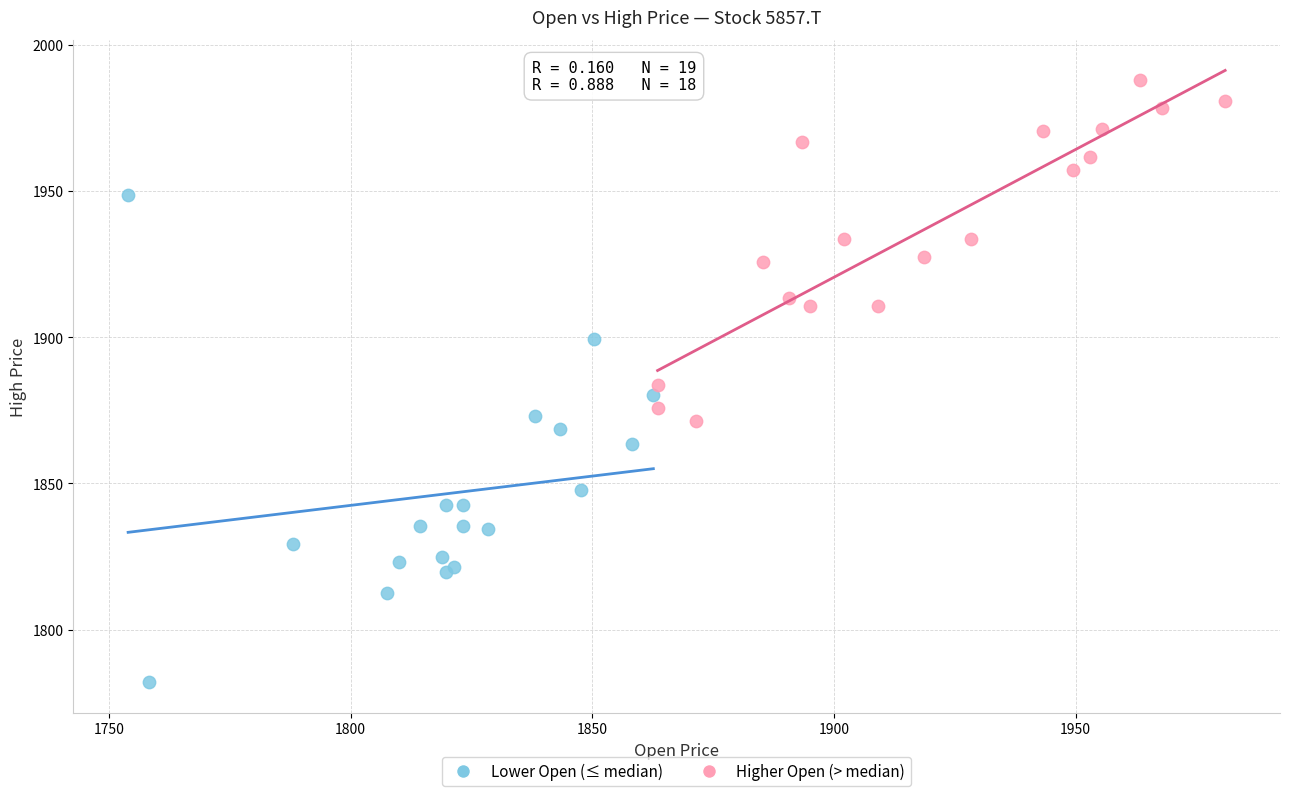

Which series reaches the minimum Y coordinate?

Lower Open (≤ median)